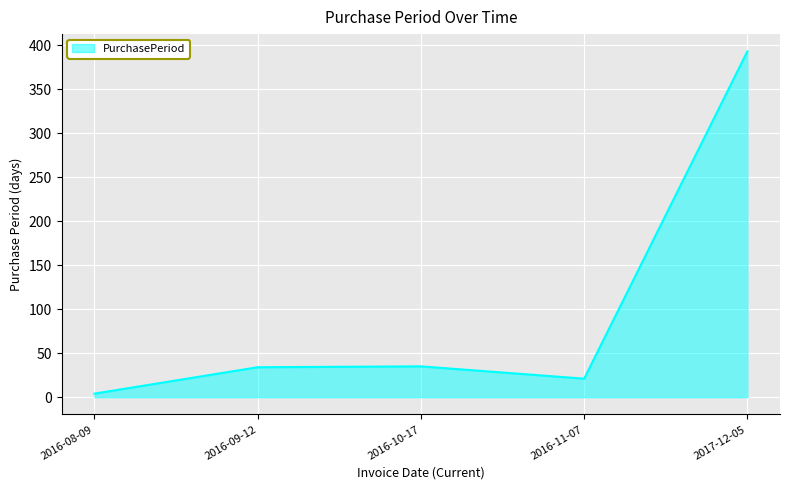

Does the chart have visible grid lines?

Yes